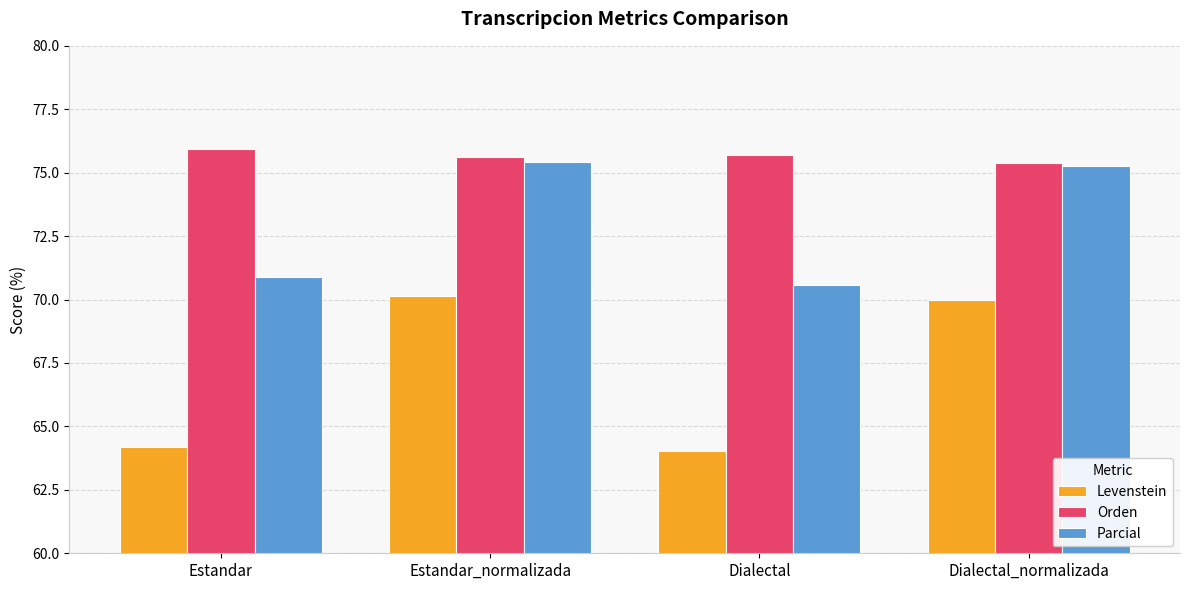

Which series changed the most between Estandar_normalizada and Dialectal?

Levenstein